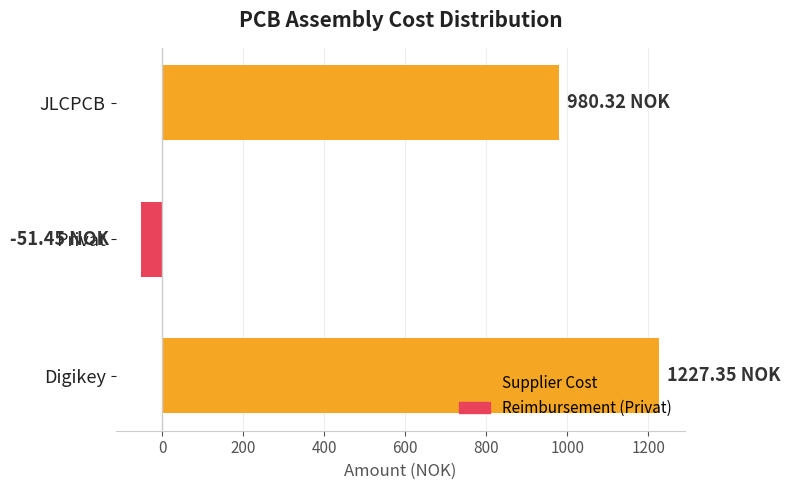

Which category has the lowest value across all series?

Privat